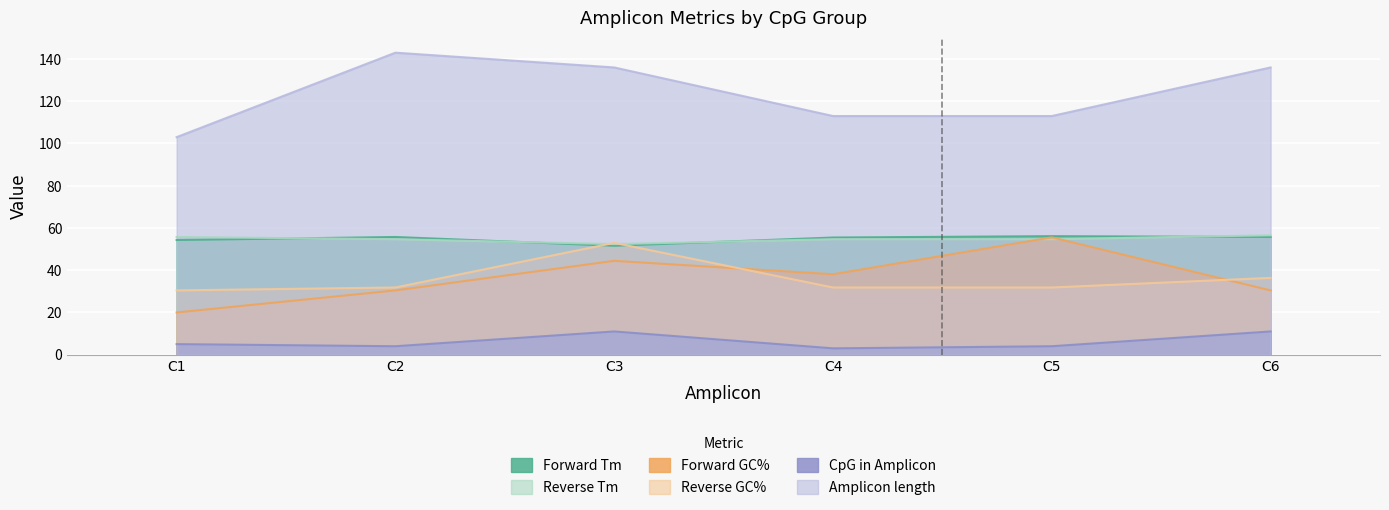

True or false: Reverse GC% has more than 1 points higher than both neighbors.

False